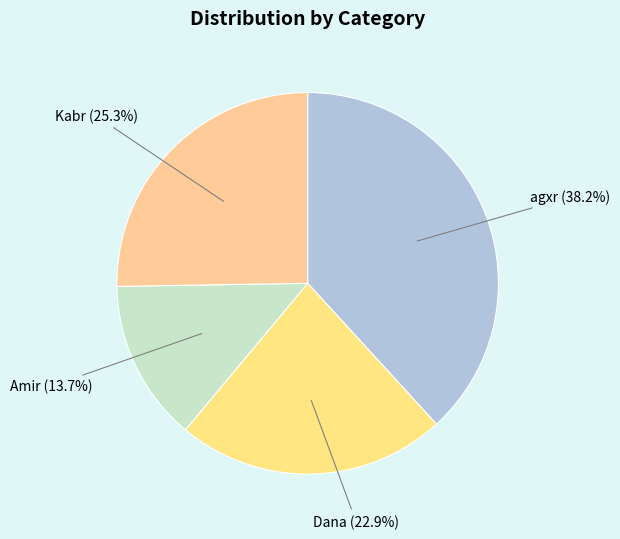

Approximately how many times larger is the value at Dana compared to agxr?

0.6